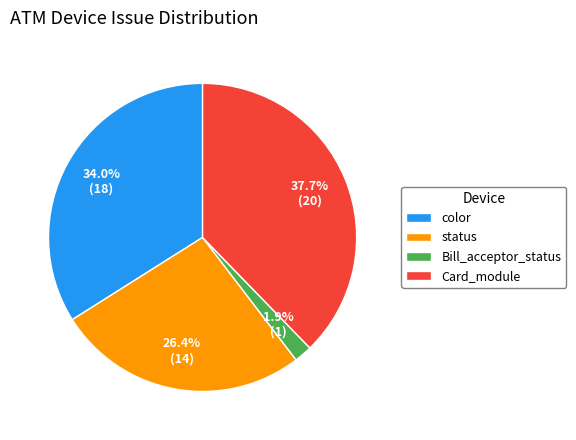

Which slice is the smallest?

Bill_acceptor_status